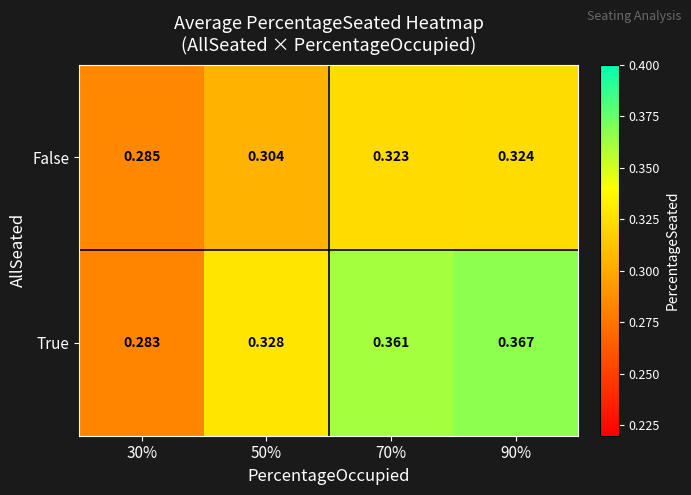

List the series in order of their peak value, highest first.

True, False